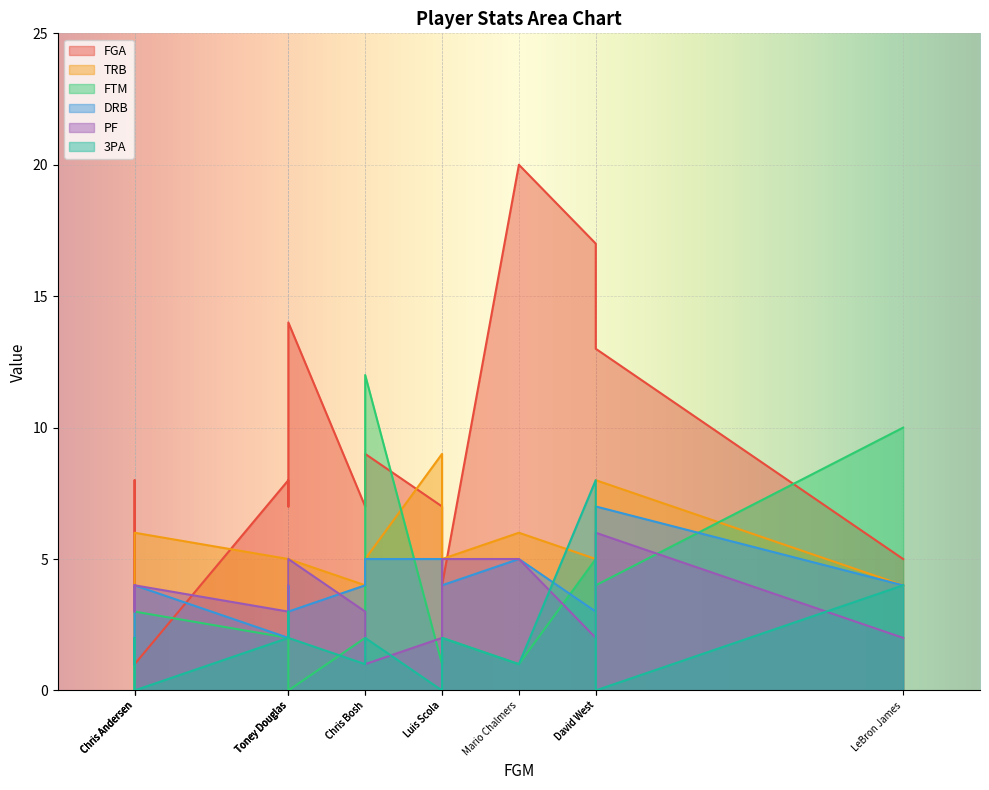

True or false: DRB and FGA intersect in this chart.

True